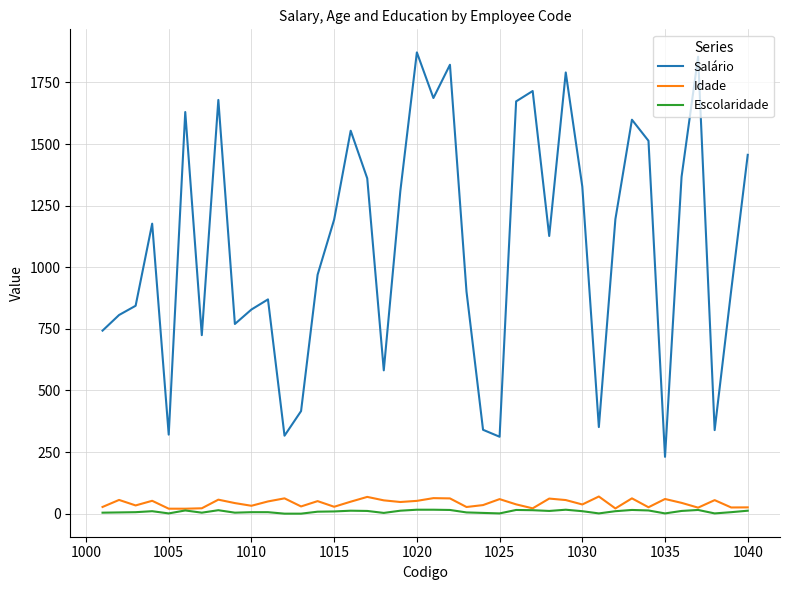

Which series has the largest total across all categories?

Salário